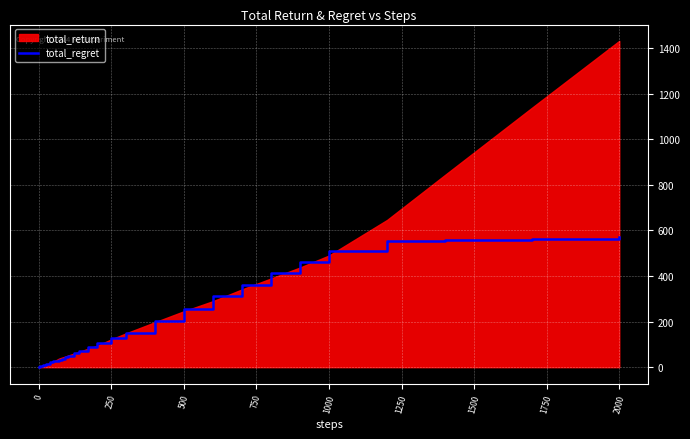

How many lines are shown in the chart?

1